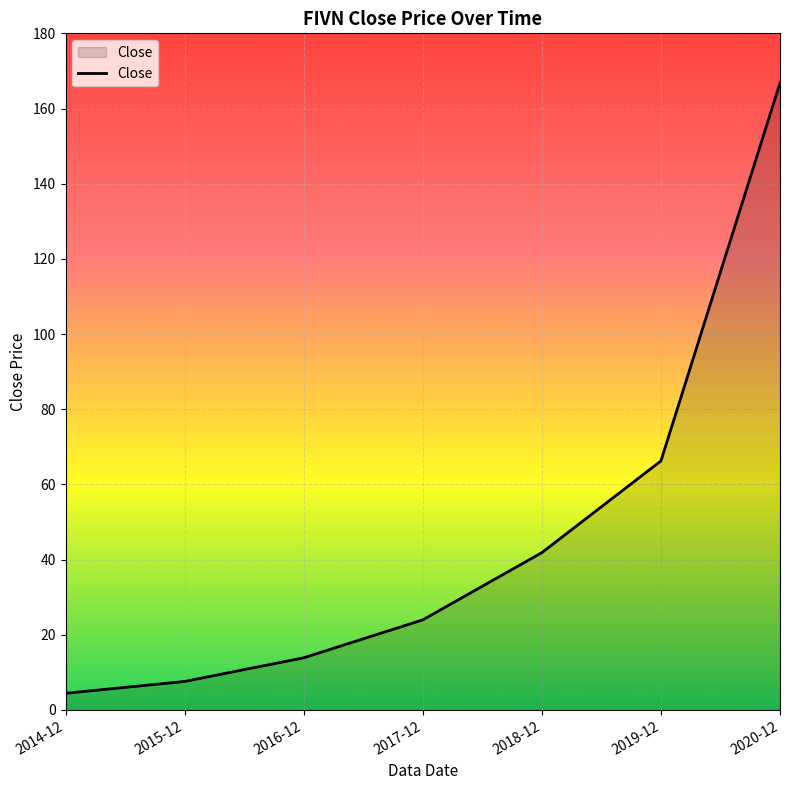

Is it true that the value at 2017-12 is 10.9?

False